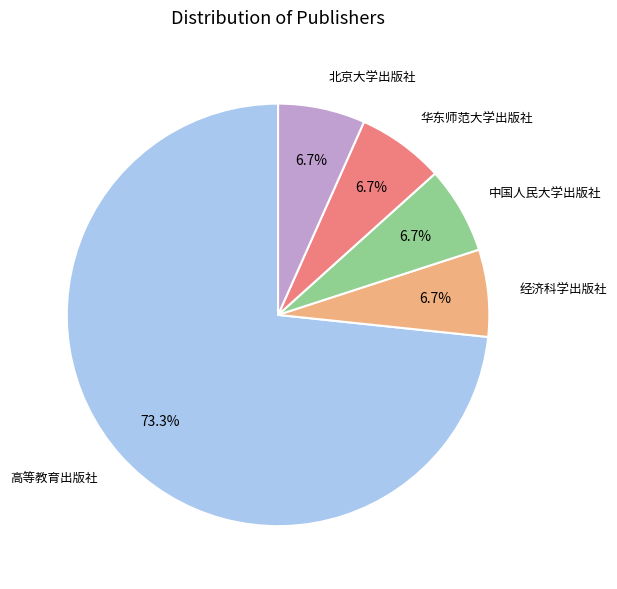

Is there a majority slice in this chart?

Yes